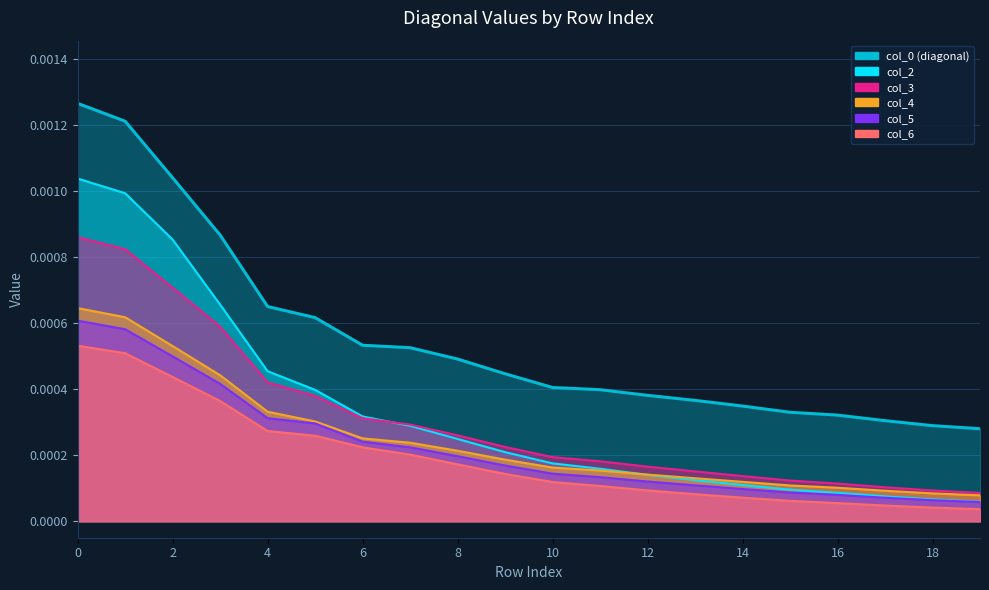

What is the label of the 7th point from the right?

13